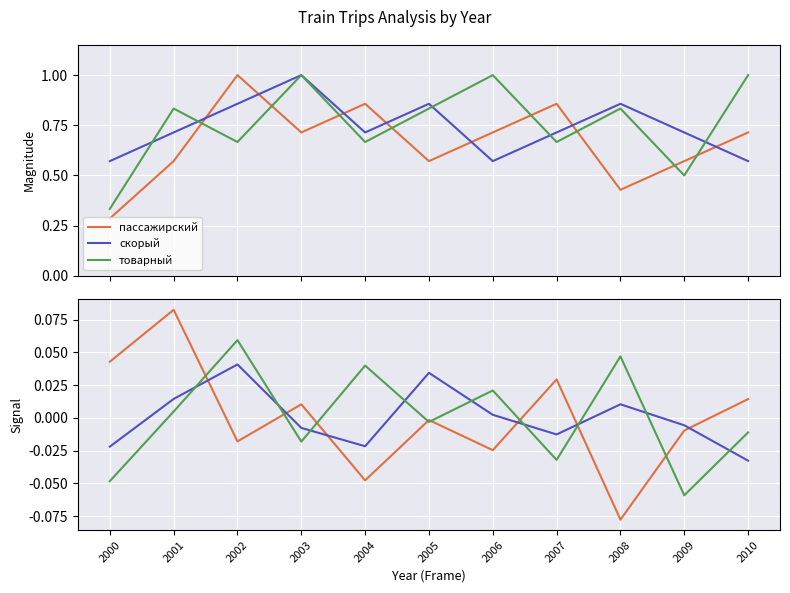

Which series ends up on top after the final intersection of товарный and пассажирский?

пассажирский